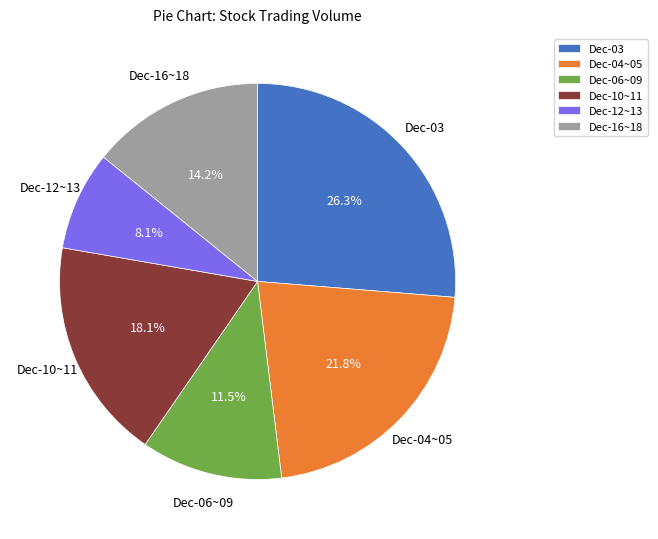

Combined, what portion of the pie is Dec-12~13 and Dec-16~18?

22.3%